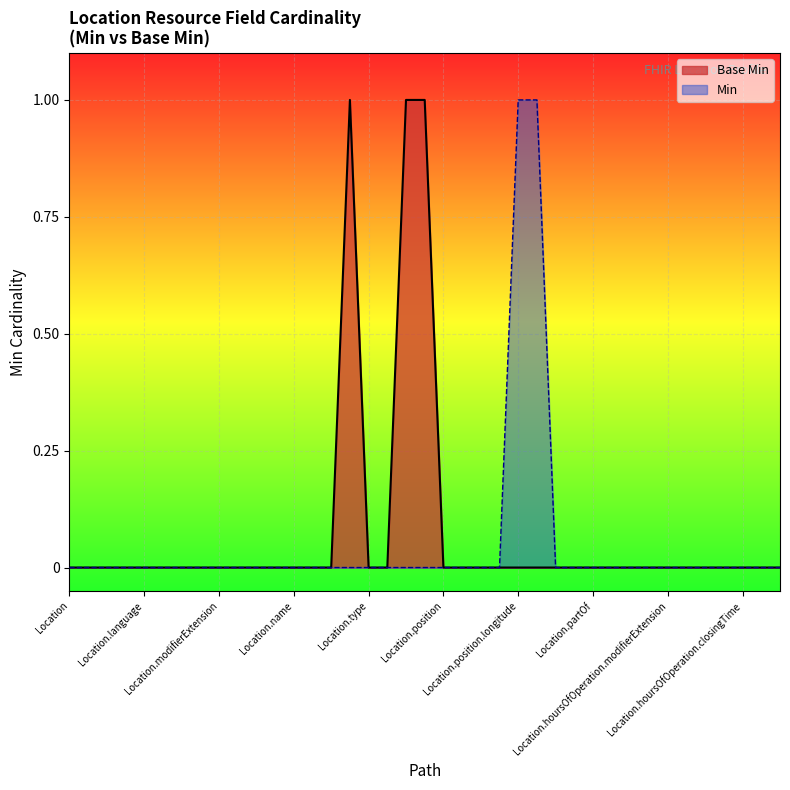

How many lines are shown in the chart?

2